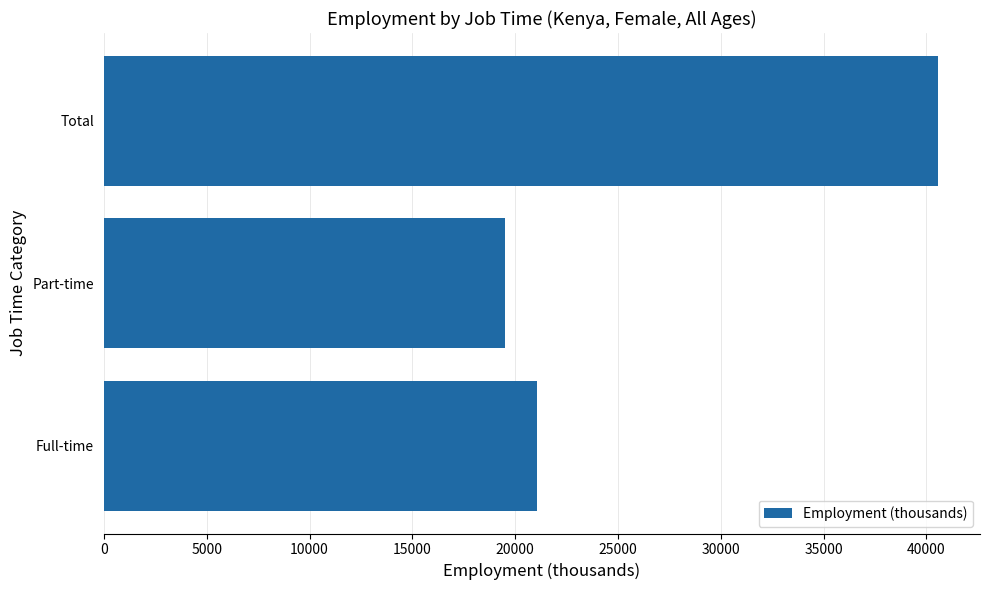

What is the difference between the values at Full-time and Total?

19519.3